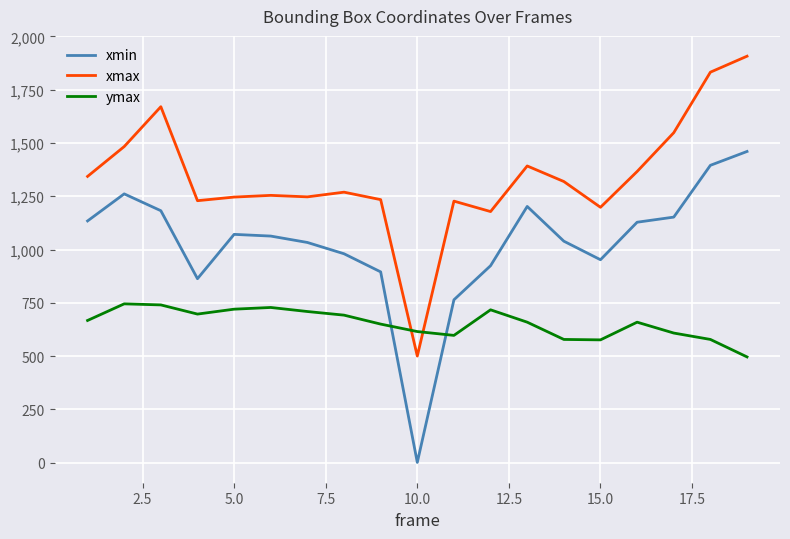

True or false: xmin and xmax cross at least once.

False